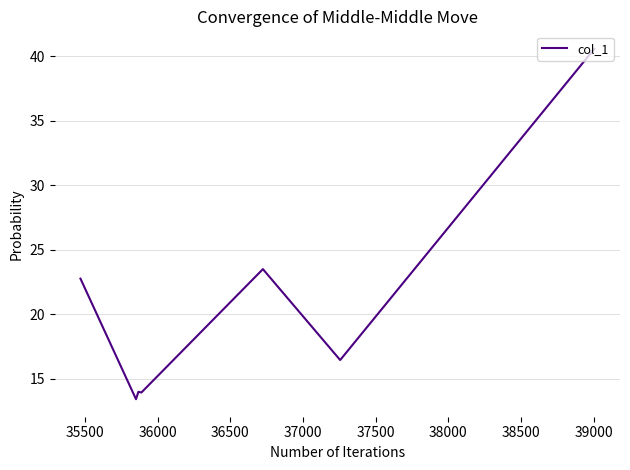

What is the average value?

20.7